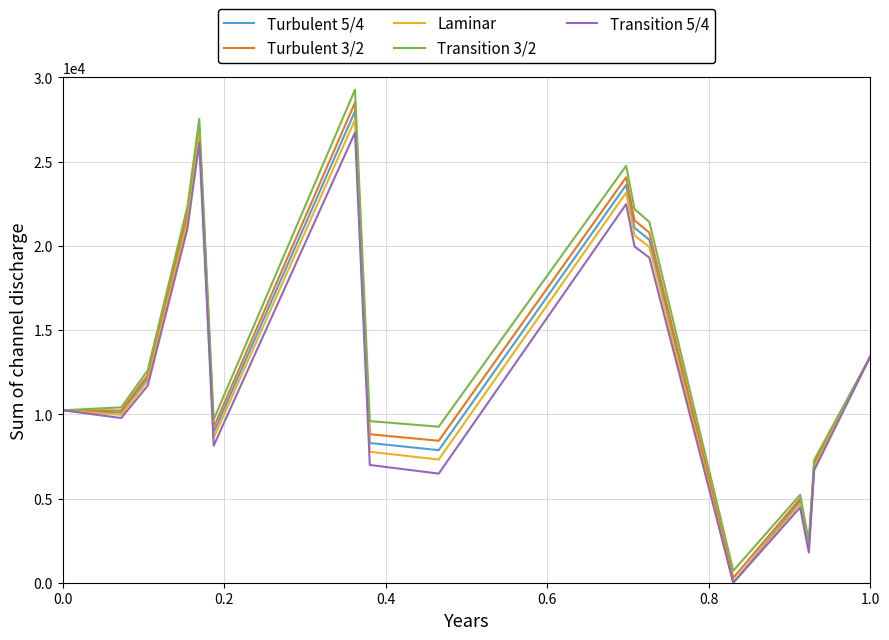

Which series has the largest total across all categories?

Transition 3/2